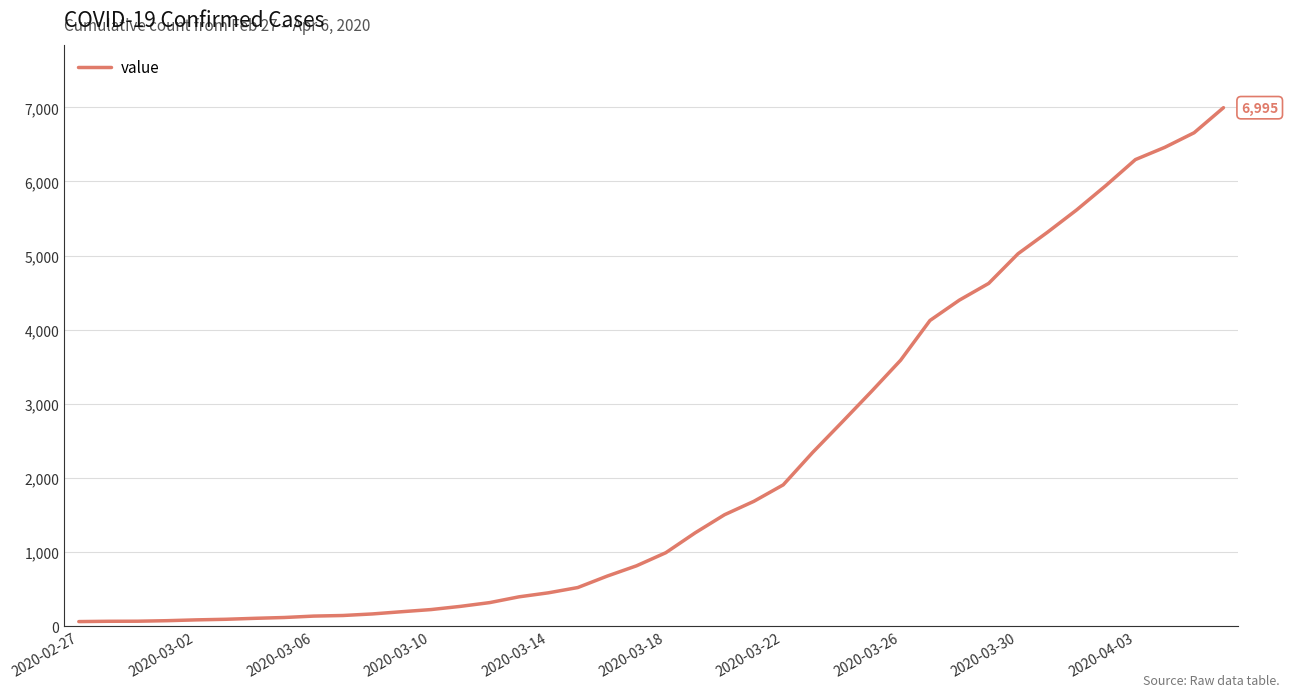

What is the greatest value displayed?

6995